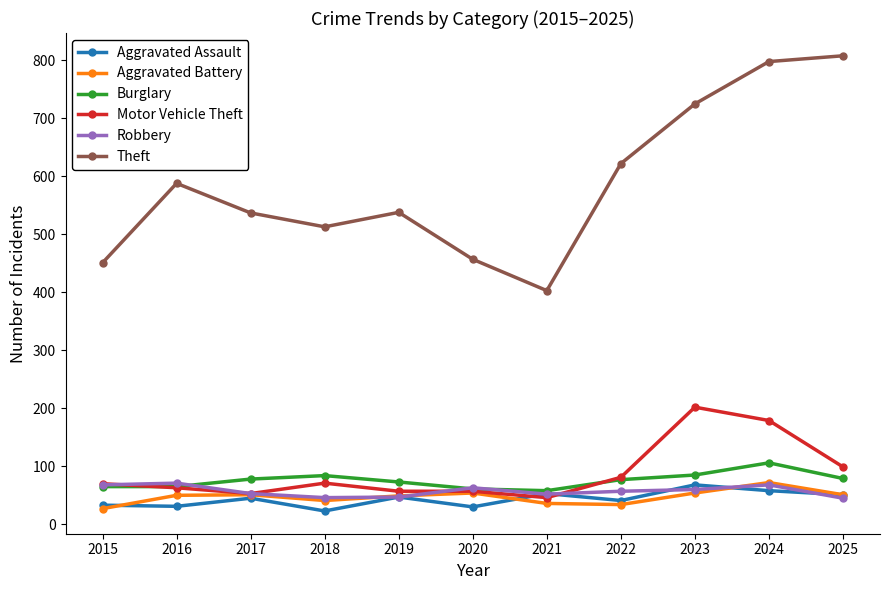

Where does the Robbery series first go above 57?

2015